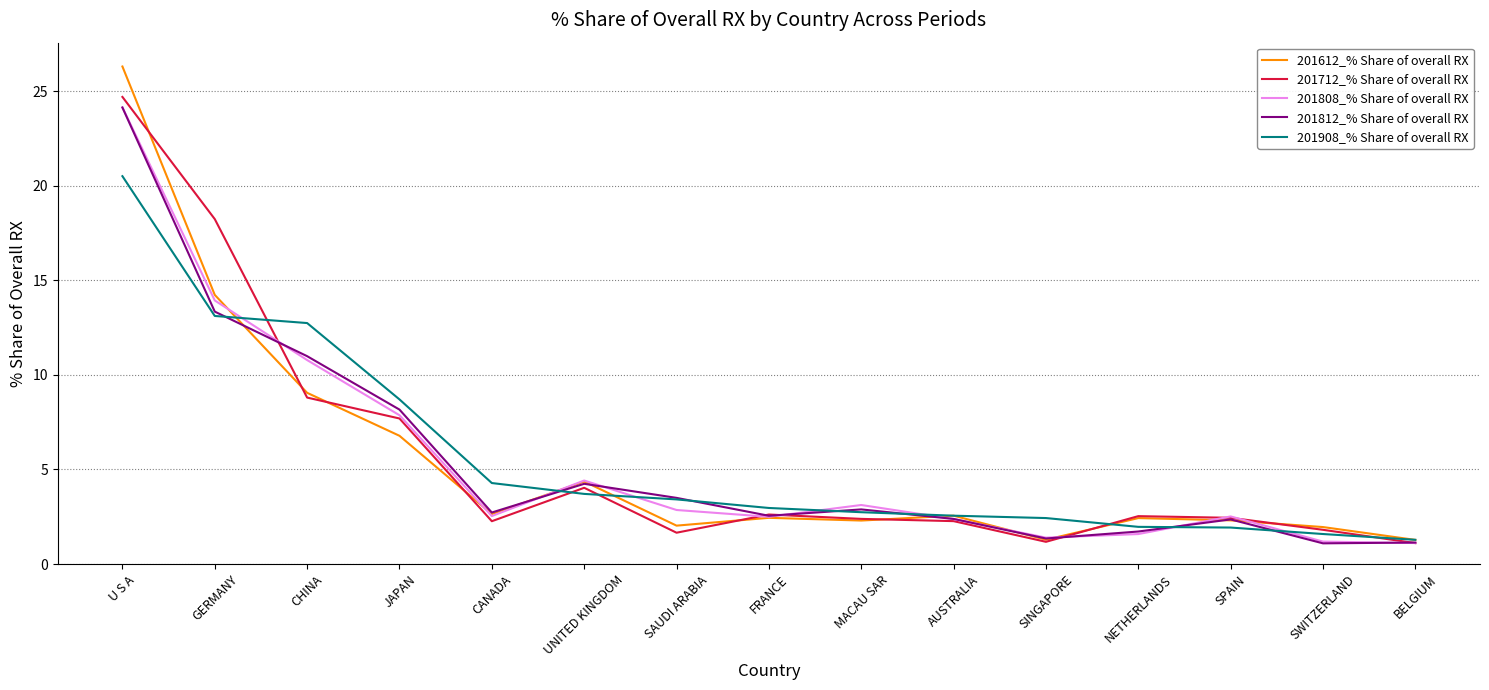

What is the greatest value displayed?

26.3